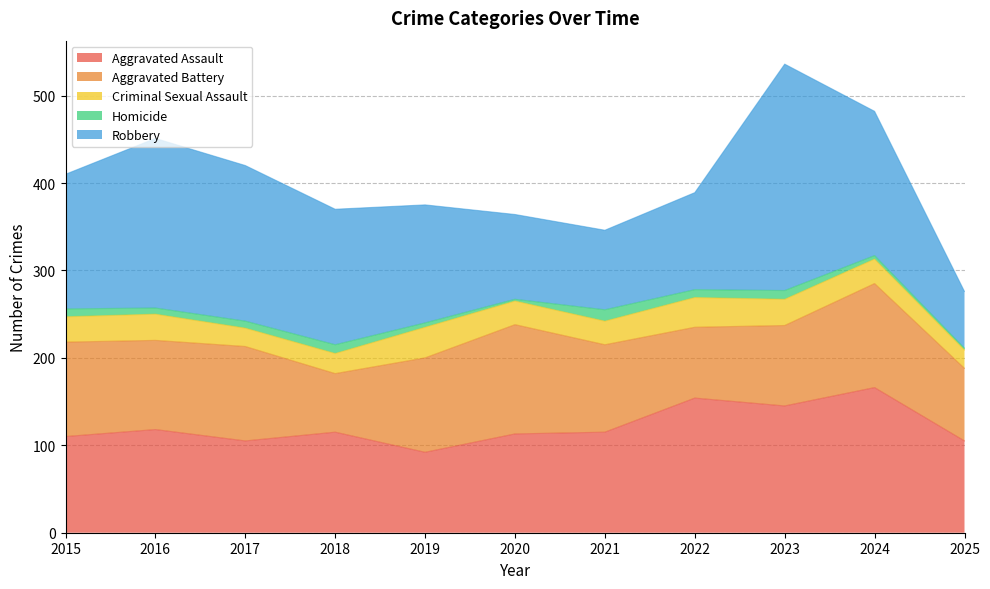

At which category is the sum across all series the highest?

2023